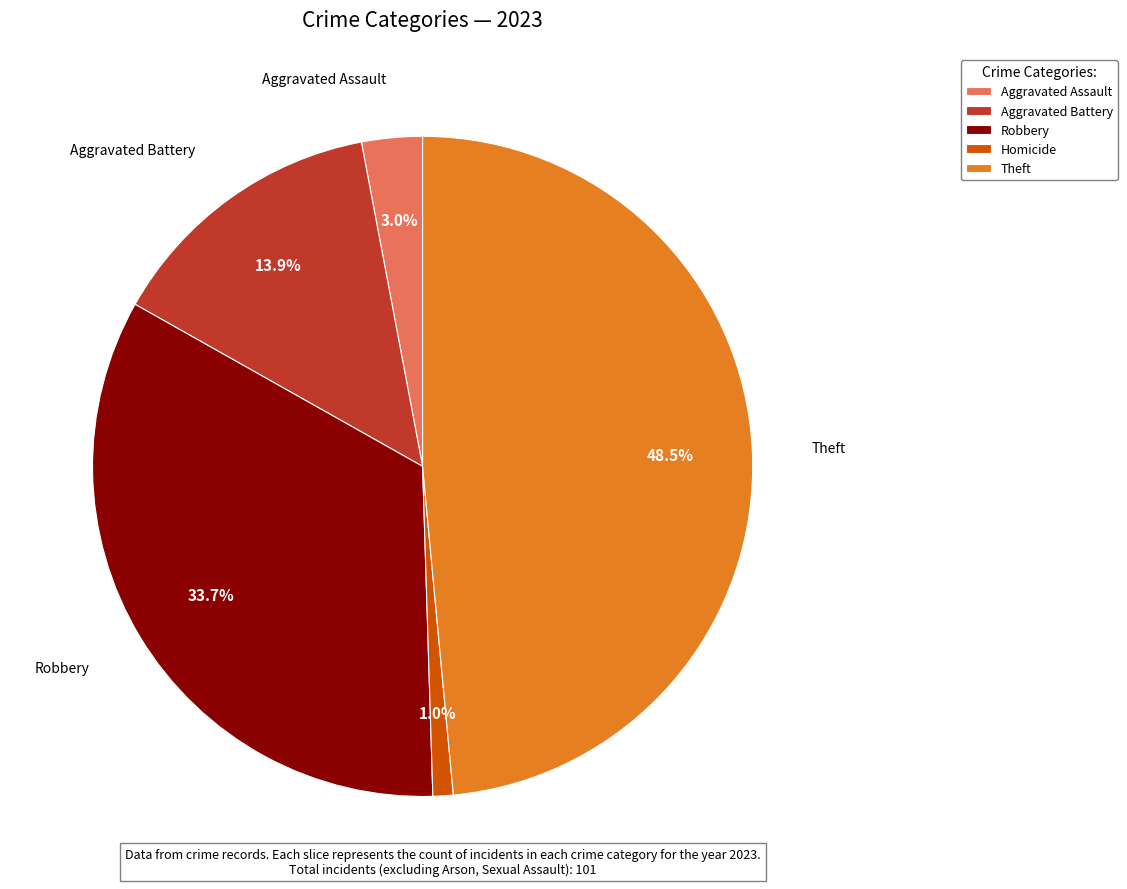

Is the sum of Robbery and Homicide greater than half?

No